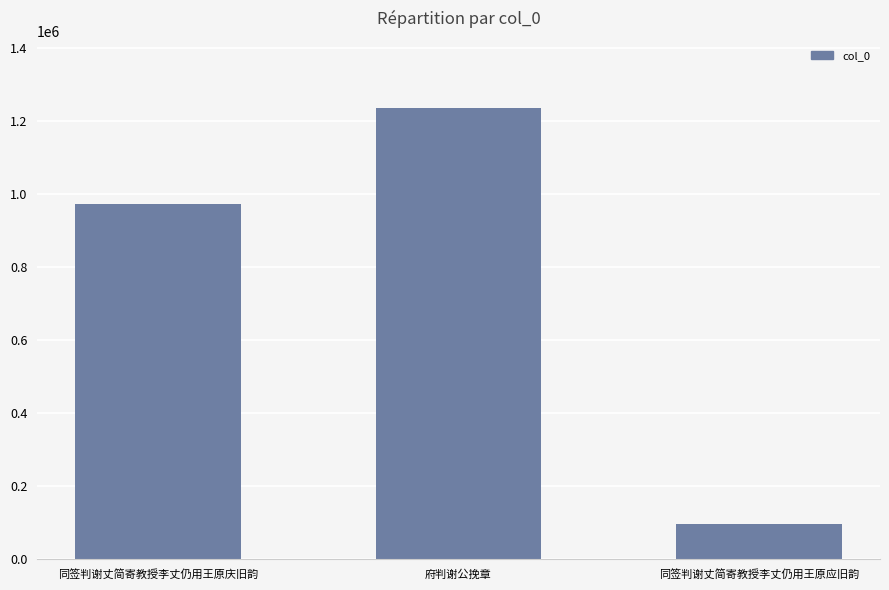

Which category has the highest value across all series?

府判谢公挽章